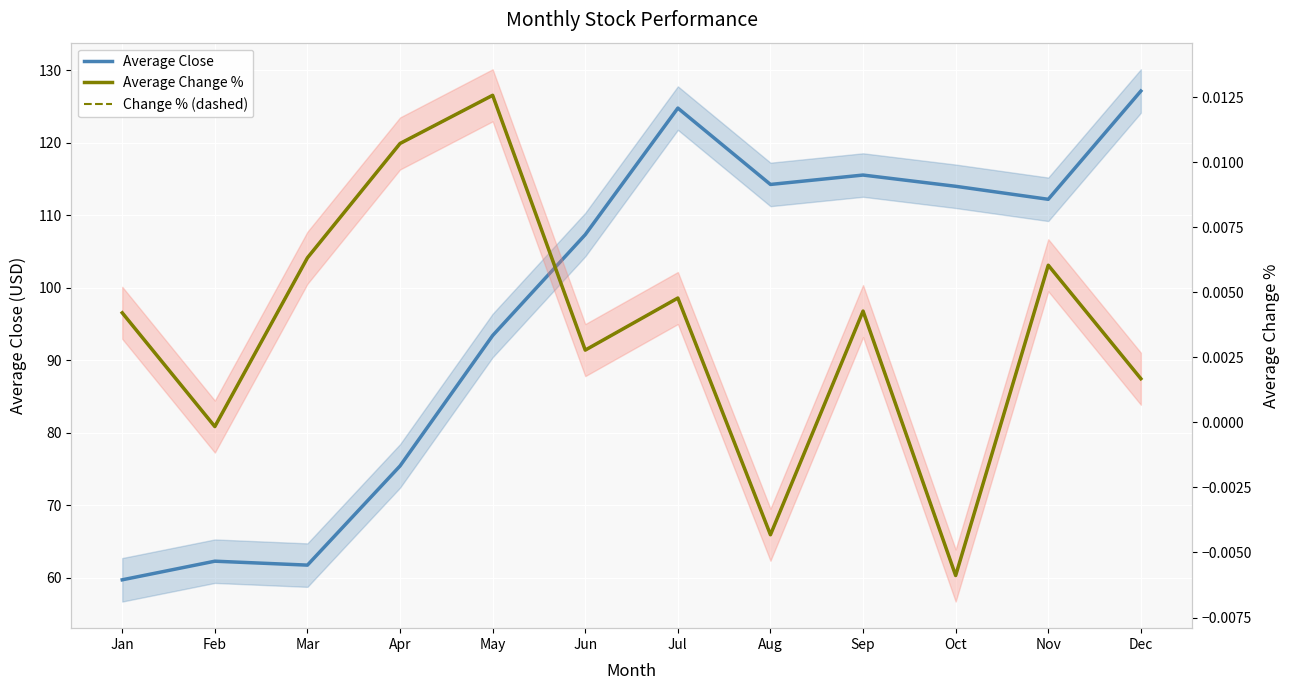

List the labels in order of Change % (dashed) value, largest first.

May, Apr, Mar, Nov, Jul, Sep, Jan, Jun, Dec, Feb, Aug, Oct